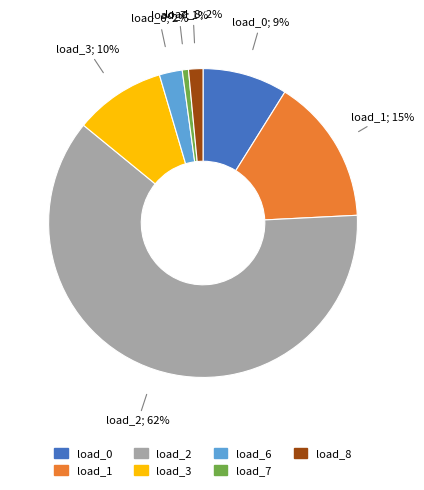

To the nearest percent, what is the average slice percentage?

14%